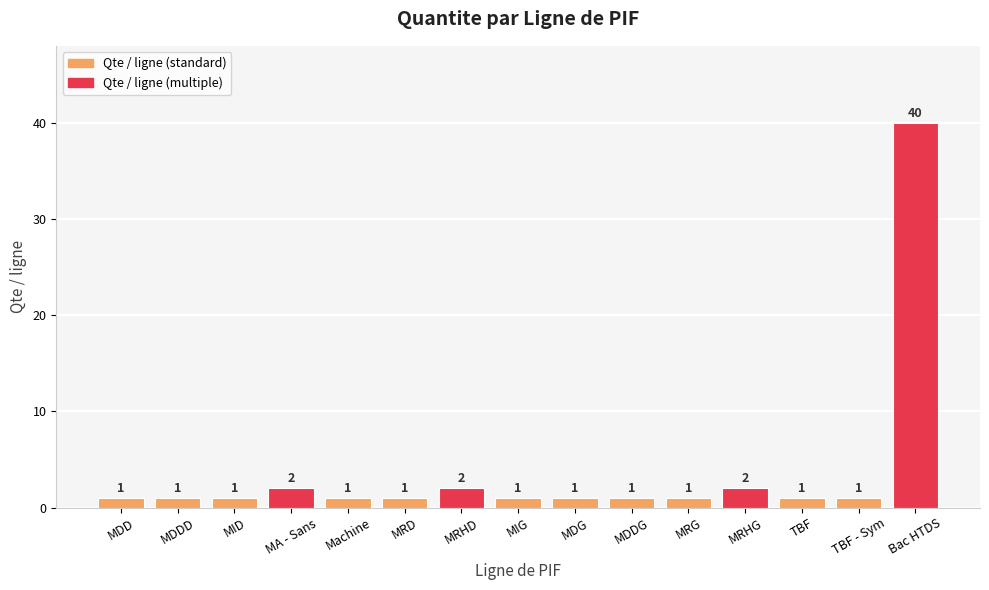

Approximately how many times larger is the value at MRHD compared to MA - Sans?

1.0